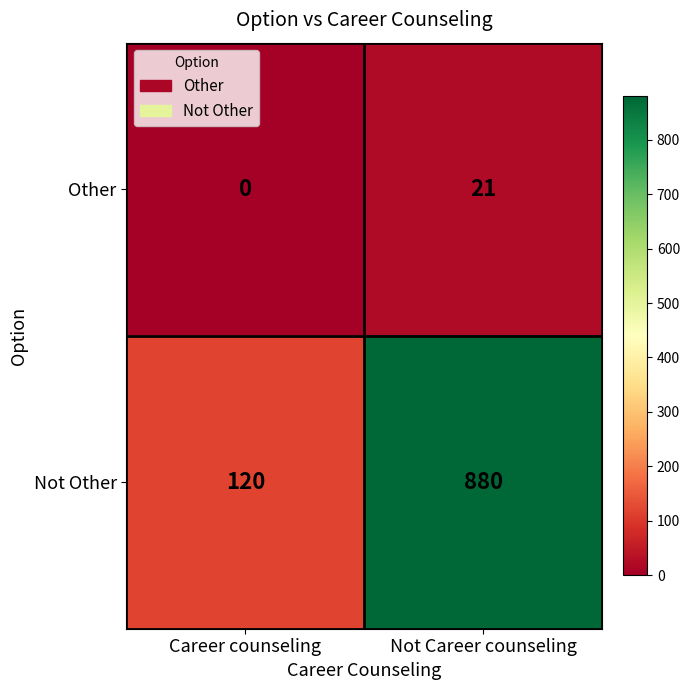

What is the greatest value displayed?

880